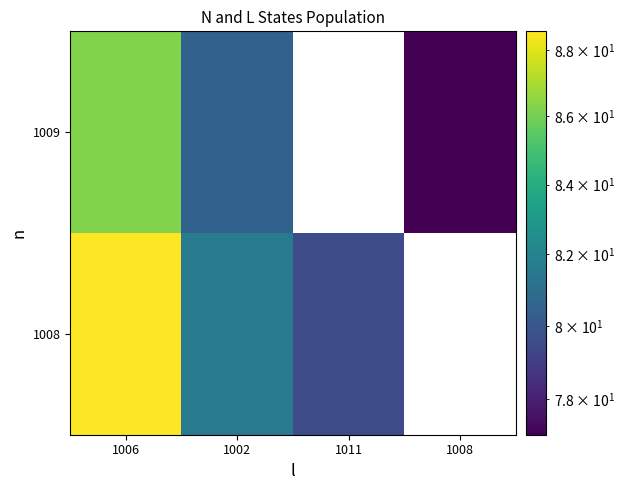

At which category does the chart reach its minimum across all series?

1008